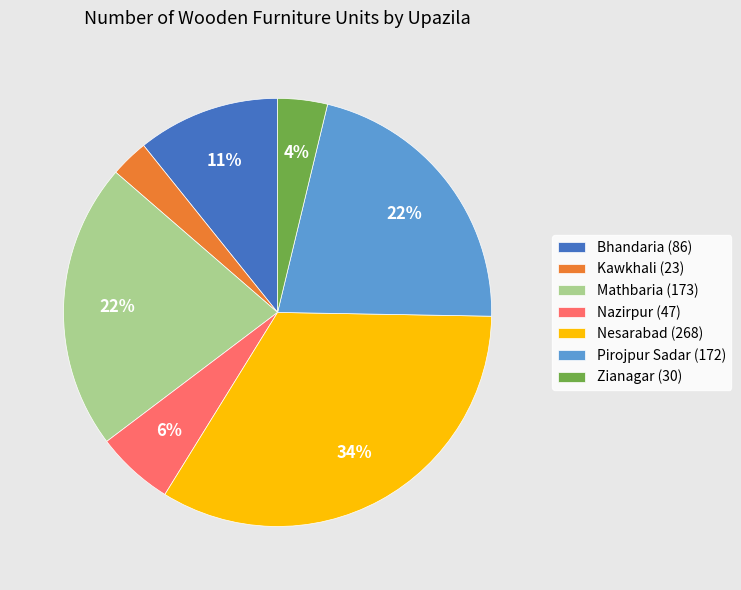

Does Zianagar represent more than half of the total?

No